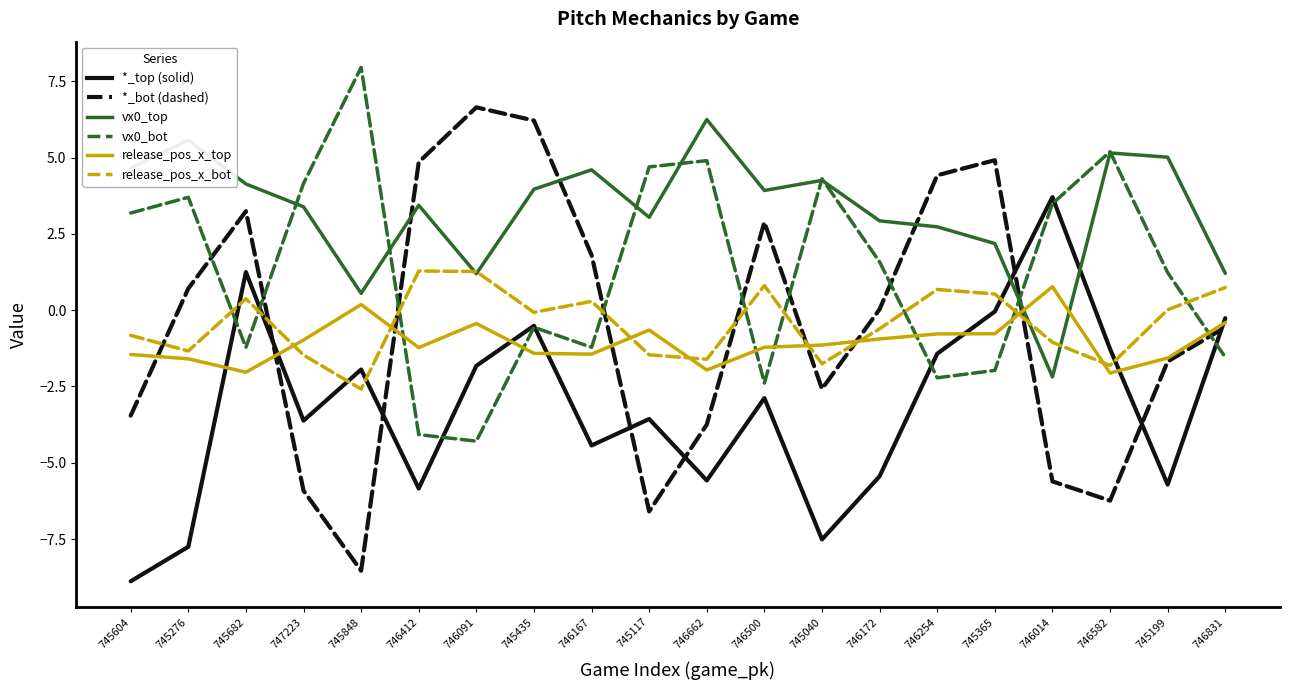

How many lines are shown in the chart?

6